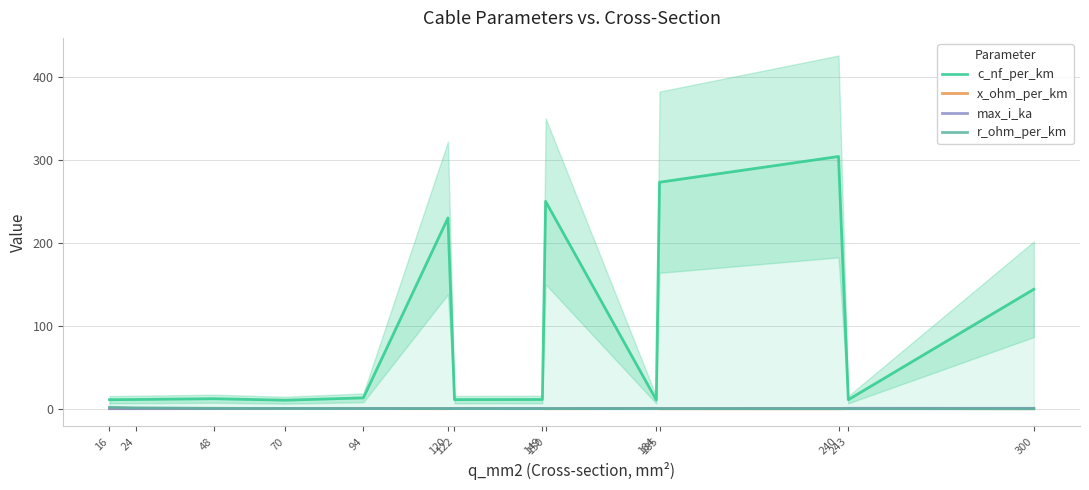

What is the approximate value of r_ohm_per_km at 16?

1.9